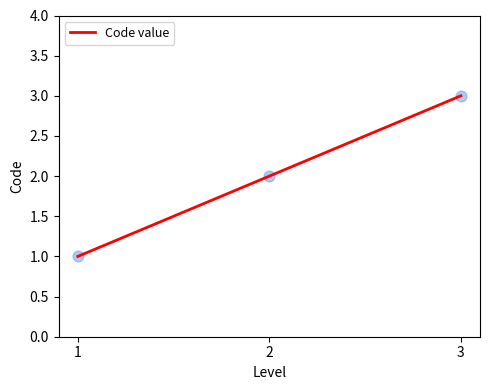

Between 3 and 2, which is larger?

3